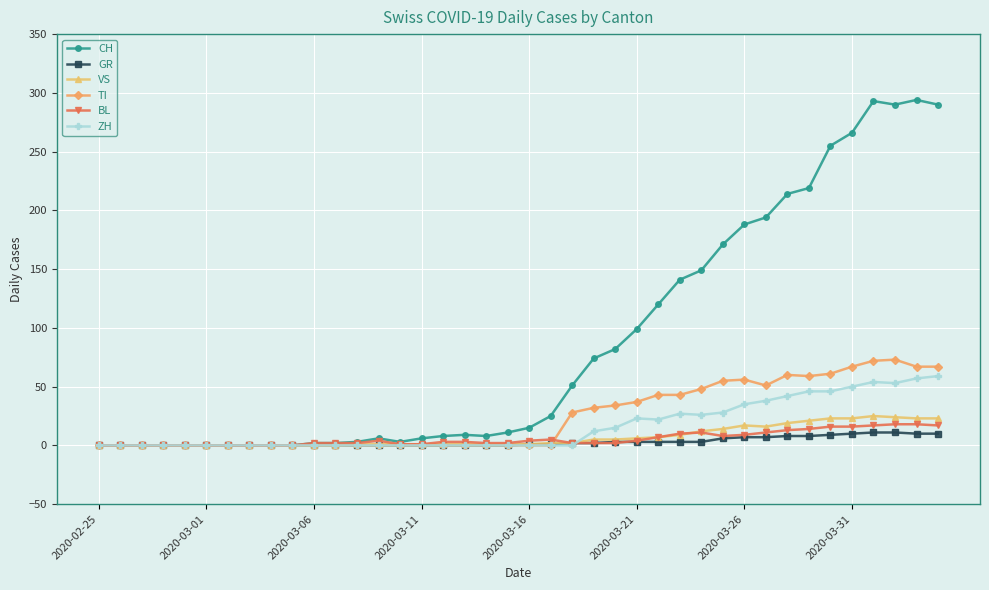

At how many categories does at least one series exceed 237?

6